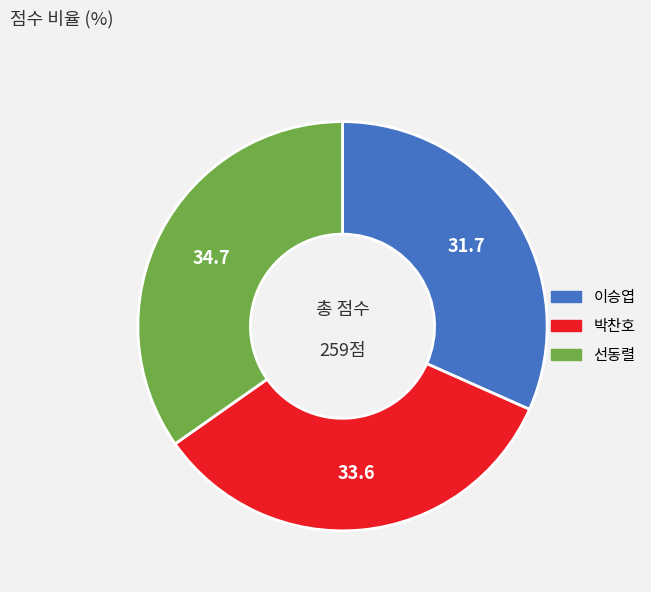

Count the number of slices in the pie.

3